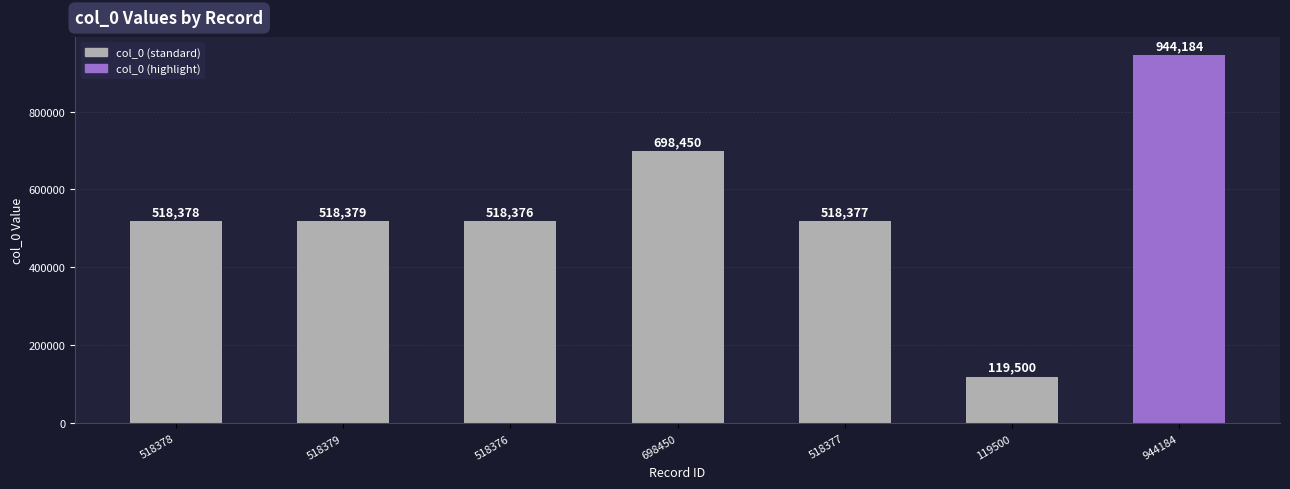

List the labels in order of value, largest first.

944184, 698450, 518379, 518378, 518377, 518376, 119500